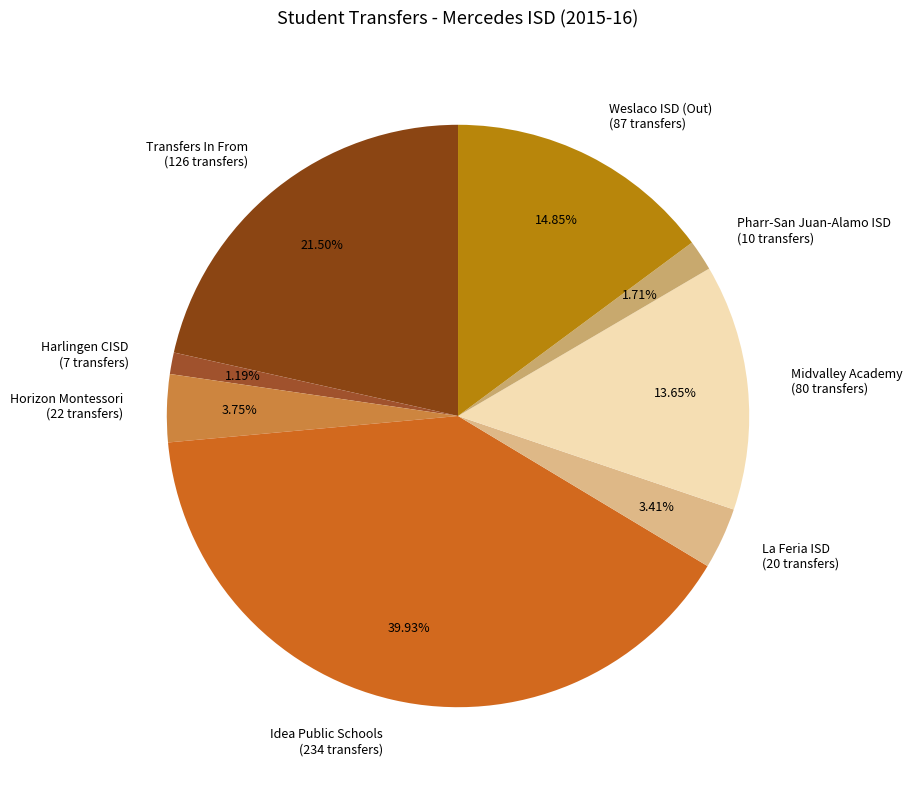

Between Weslaco ISD (Out) and Horizon Montessori, which is larger?

Weslaco ISD (Out)